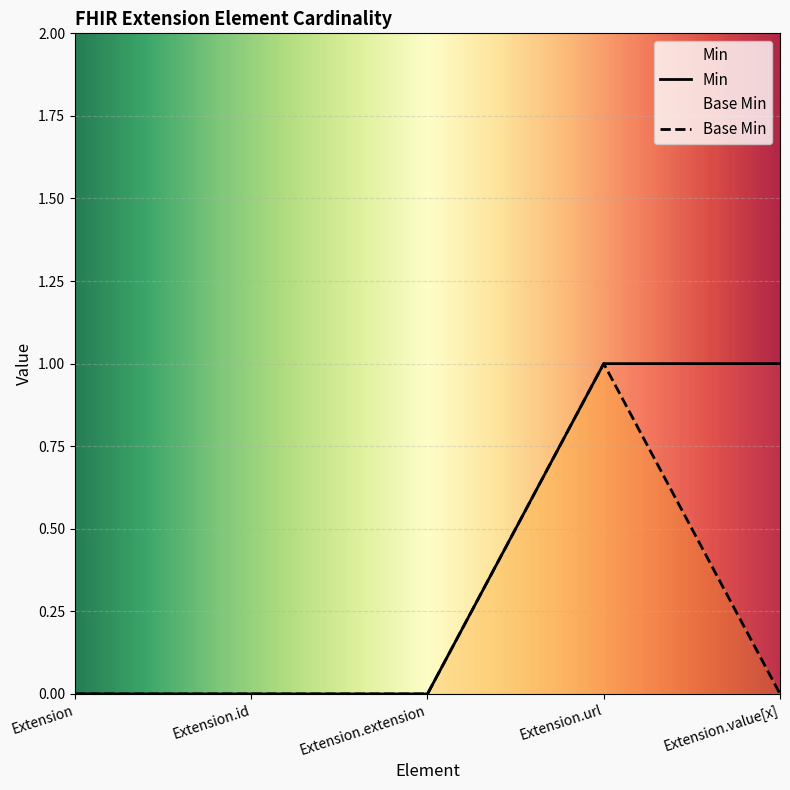

What is the total value across all series at Extension.value[x]?

1